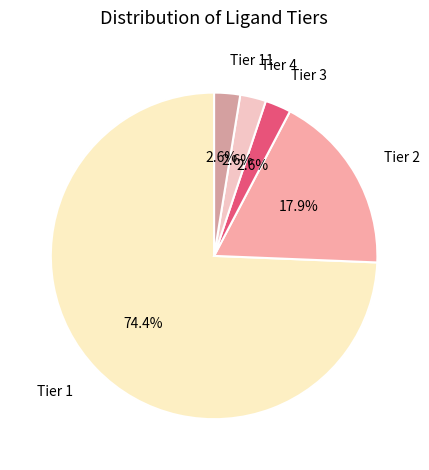

To the nearest percent, what is the average slice percentage?

20%